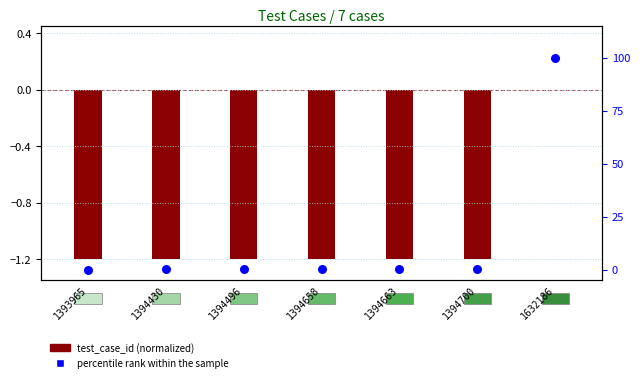

What is the change in value from 1394430 to 1632186?

+99.8